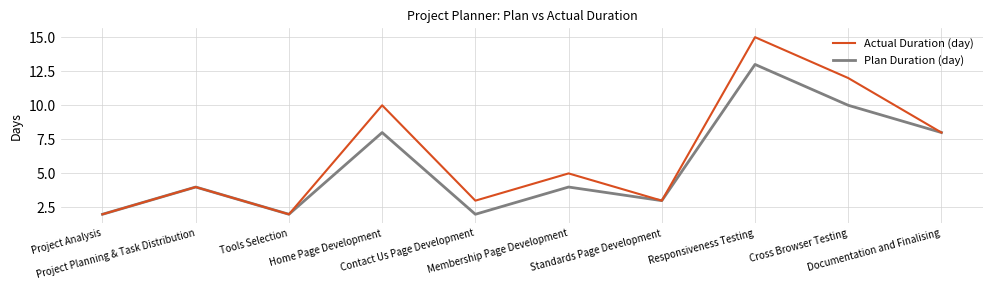

Rank the series by their maximum value, from highest to lowest.

Actual Duration (day), Plan Duration (day)